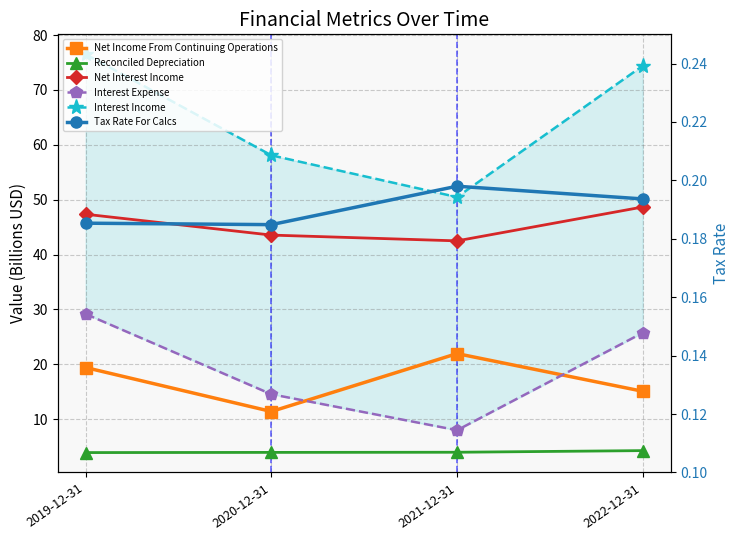

What value does the Net Income From Continuing Operations series have at 2019-12-31?

19.4